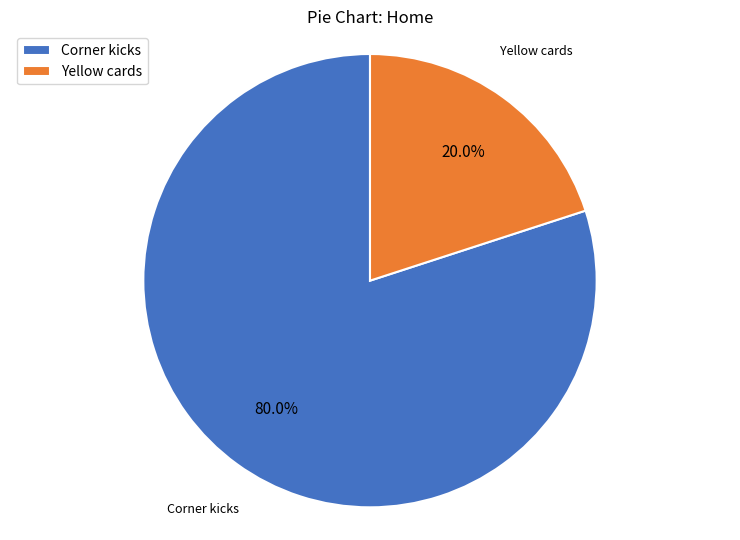

What is the largest slice in the pie chart?

Corner kicks